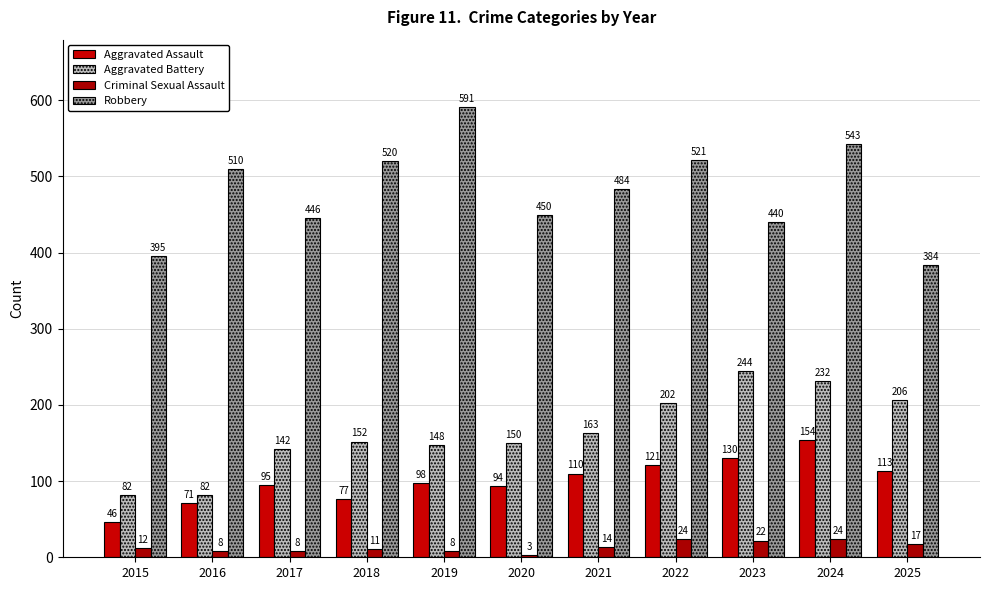

Which series has the largest total across all categories?

Robbery